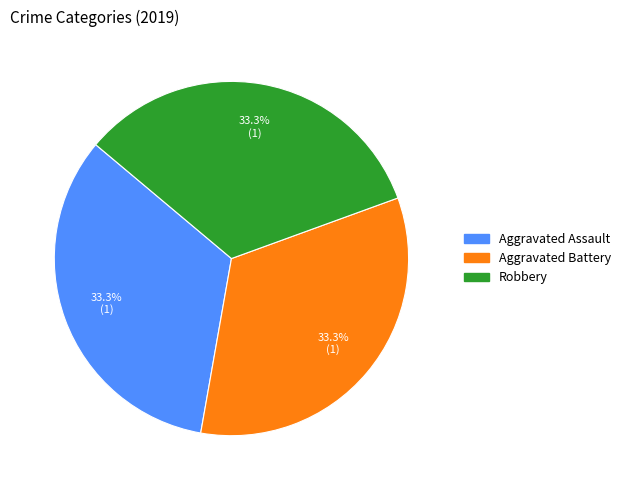

Is there a majority slice in this chart?

No